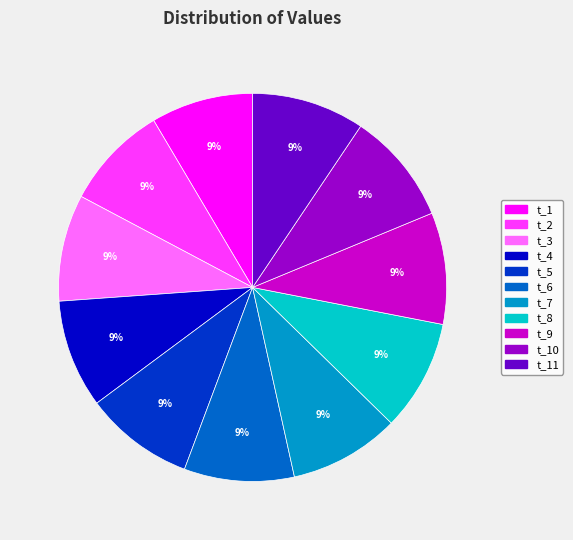

To the nearest percent, what is the average slice percentage?

9%